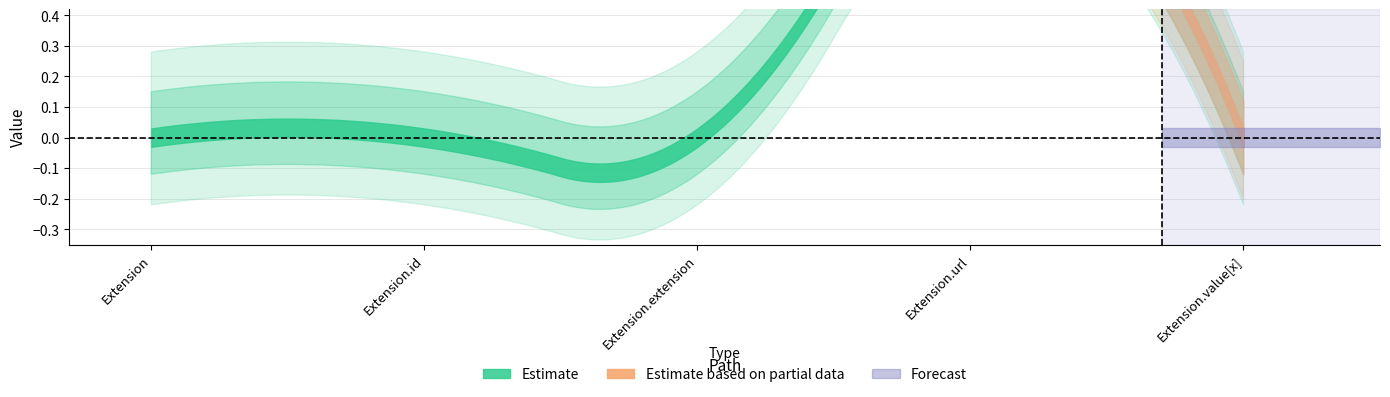

How many data points does each series have?

5